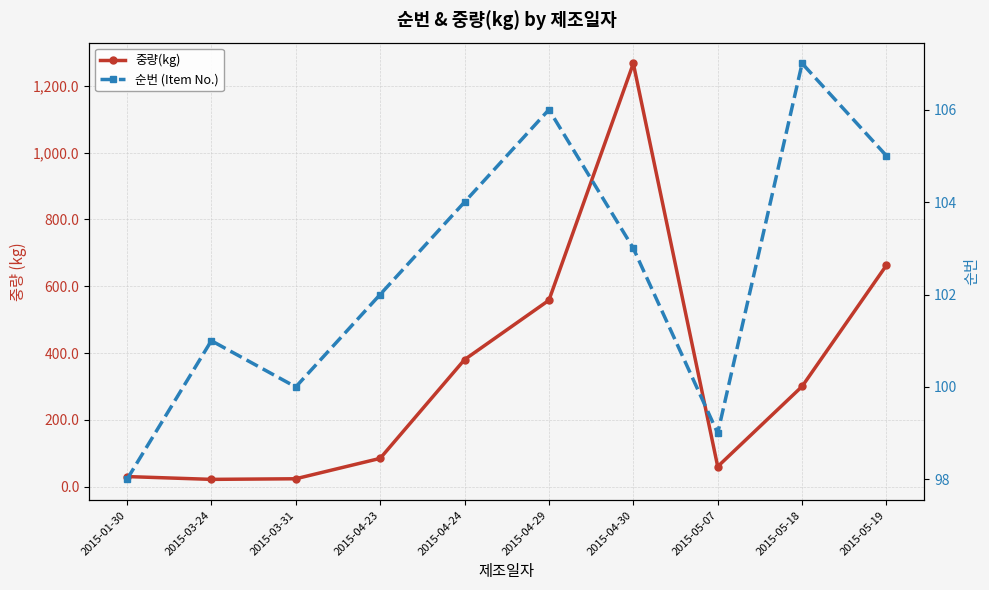

Which series has the largest total across all categories?

중량(kg)